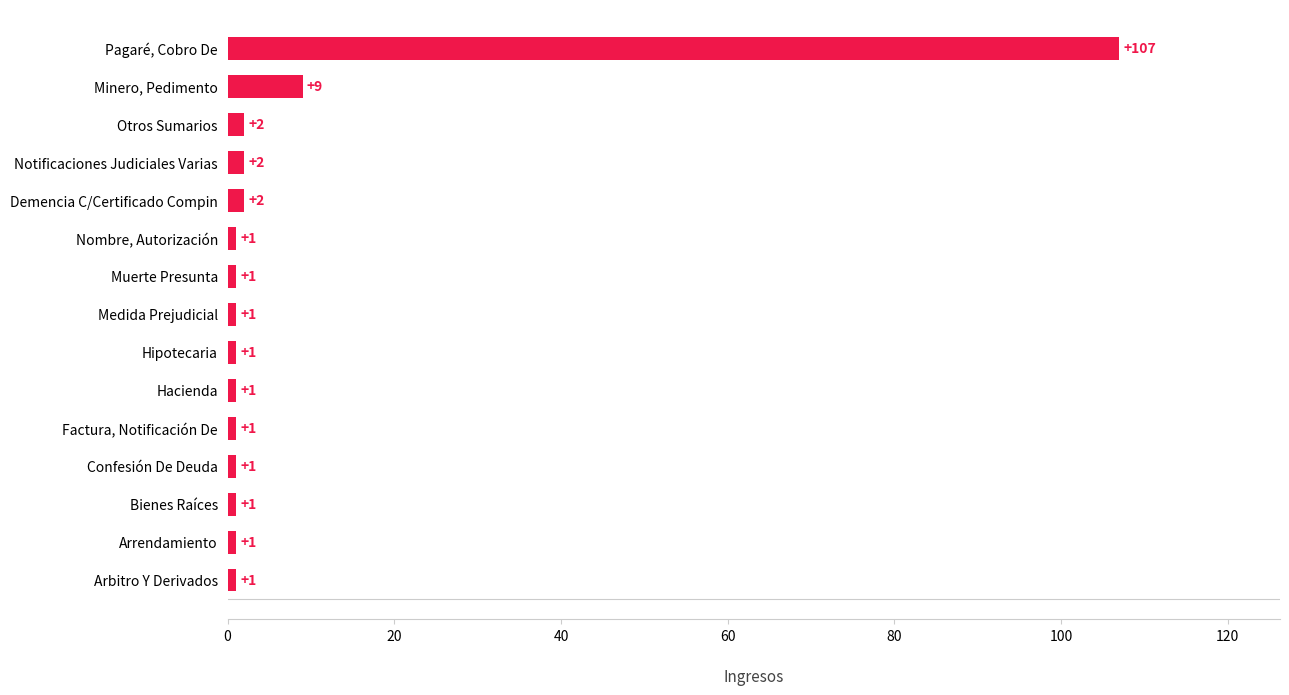

The value at Hipotecaria is 1. True or false?

True